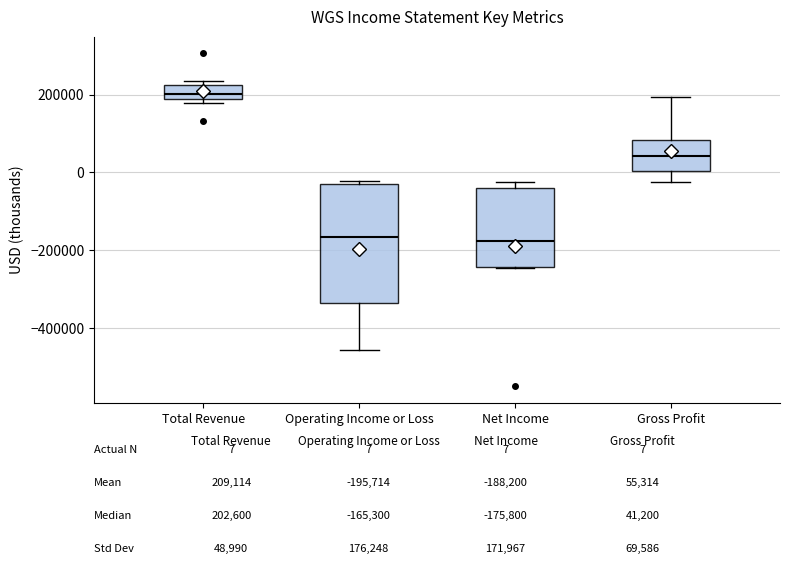

Which box is the tallest, from its lower edge to its upper edge?

Operating Income or Loss